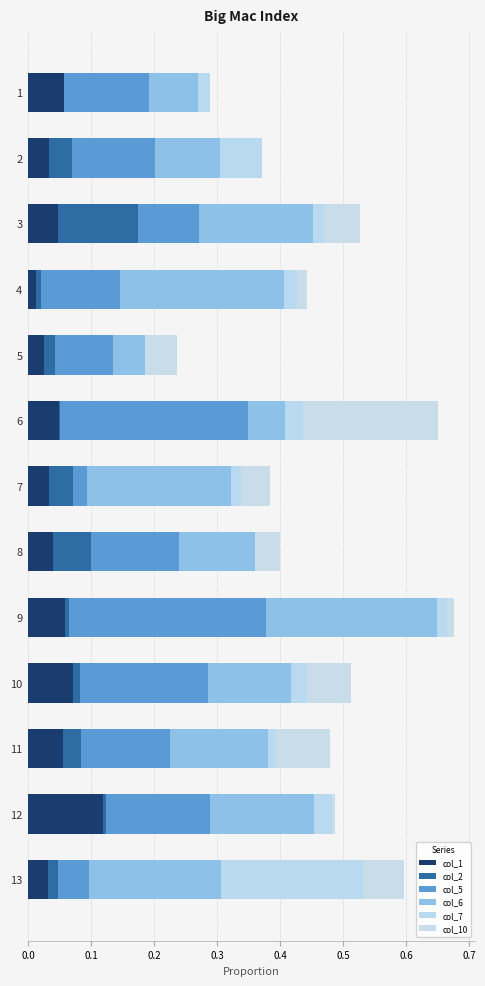

Rank the series by their maximum value, from lowest to highest.

col_1, col_2, col_10, col_7, col_6, col_5